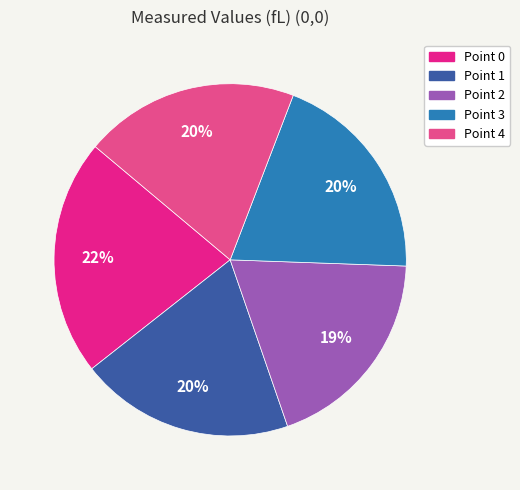

True or false: Point 2 accounts for 19% of the total.

True